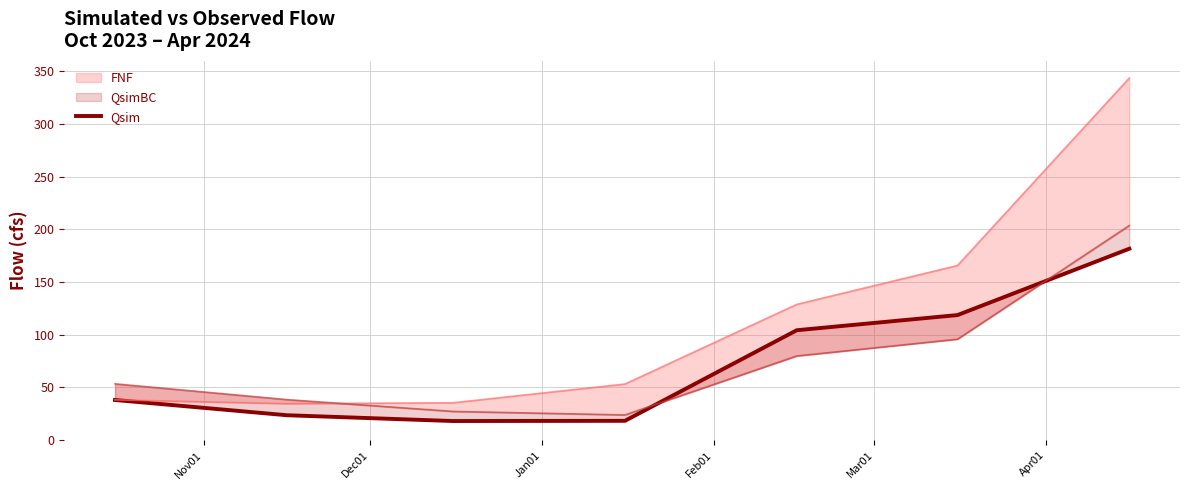

What is the sum of all values?

502.4